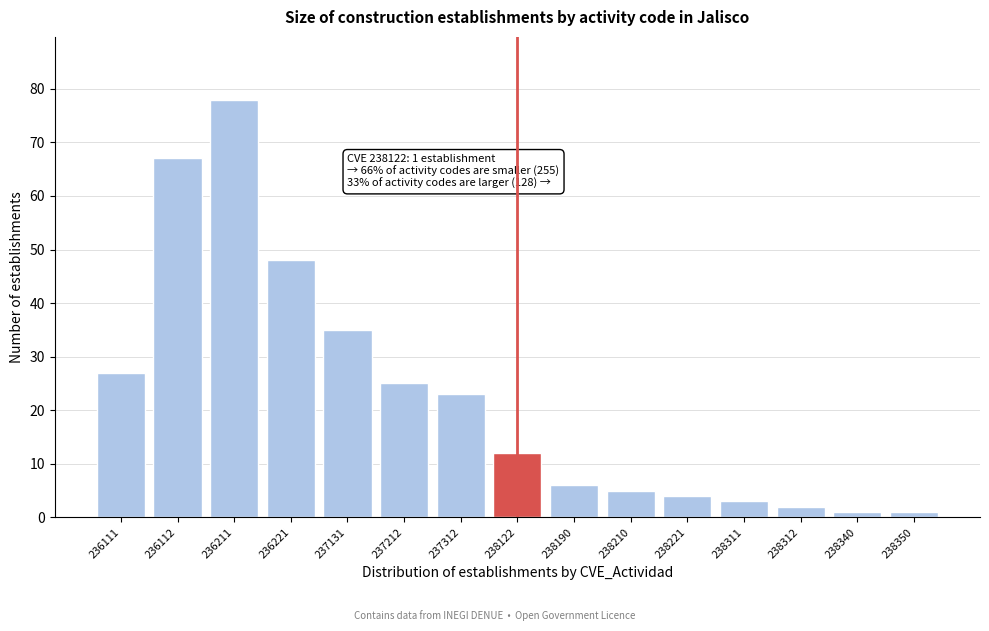

Reading left to right, transcribe all the data shown in this chart.

27	67	78	48	35	25	23	12	6	5	4	3	2	1	1